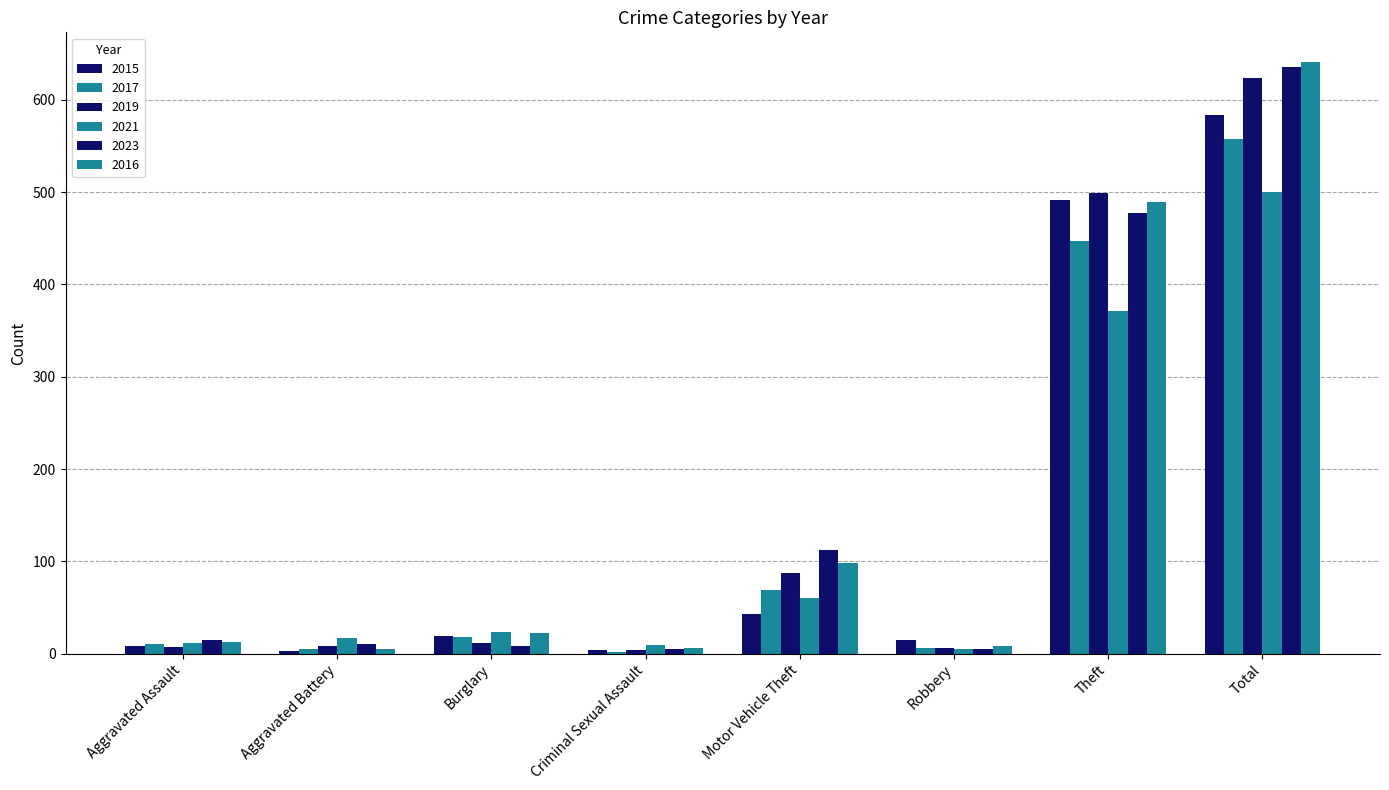

Count the number of data series in this chart.

6